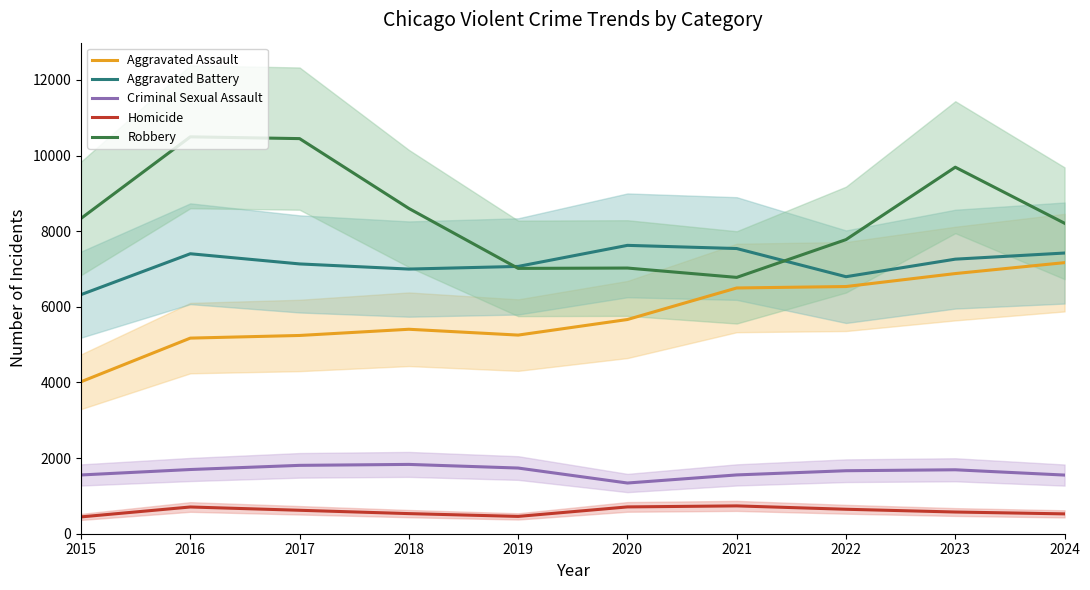

What is the value of the Homicide point at the 1st from the left?

445